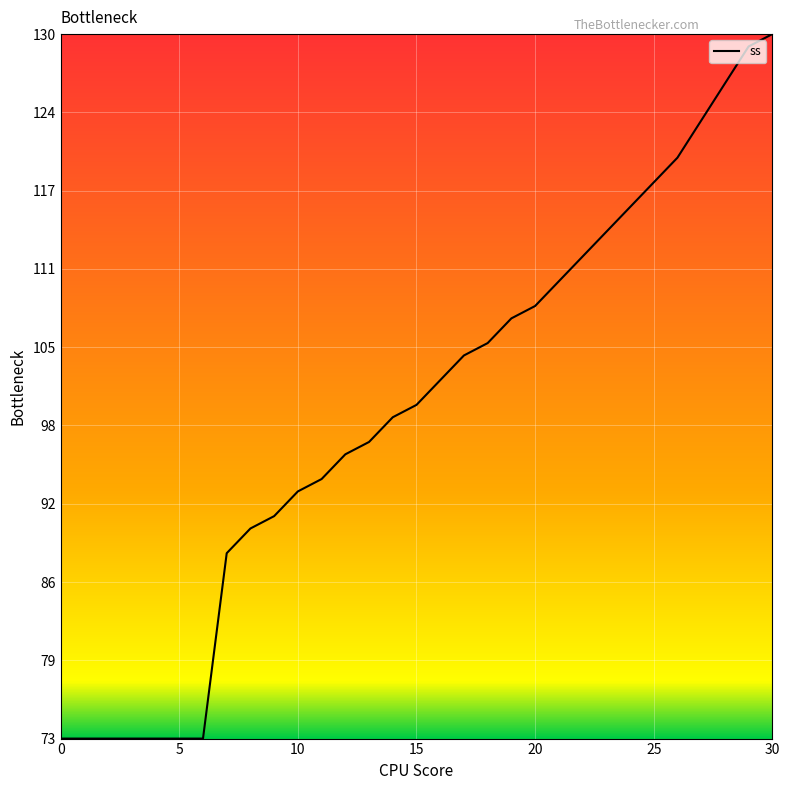

What is the sum of all values?

3083